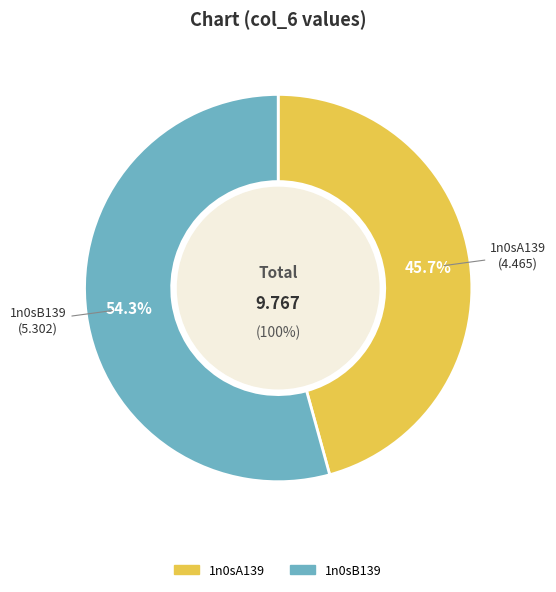

What percentage is the 1n0sA139 slice, to the nearest percent?

46%